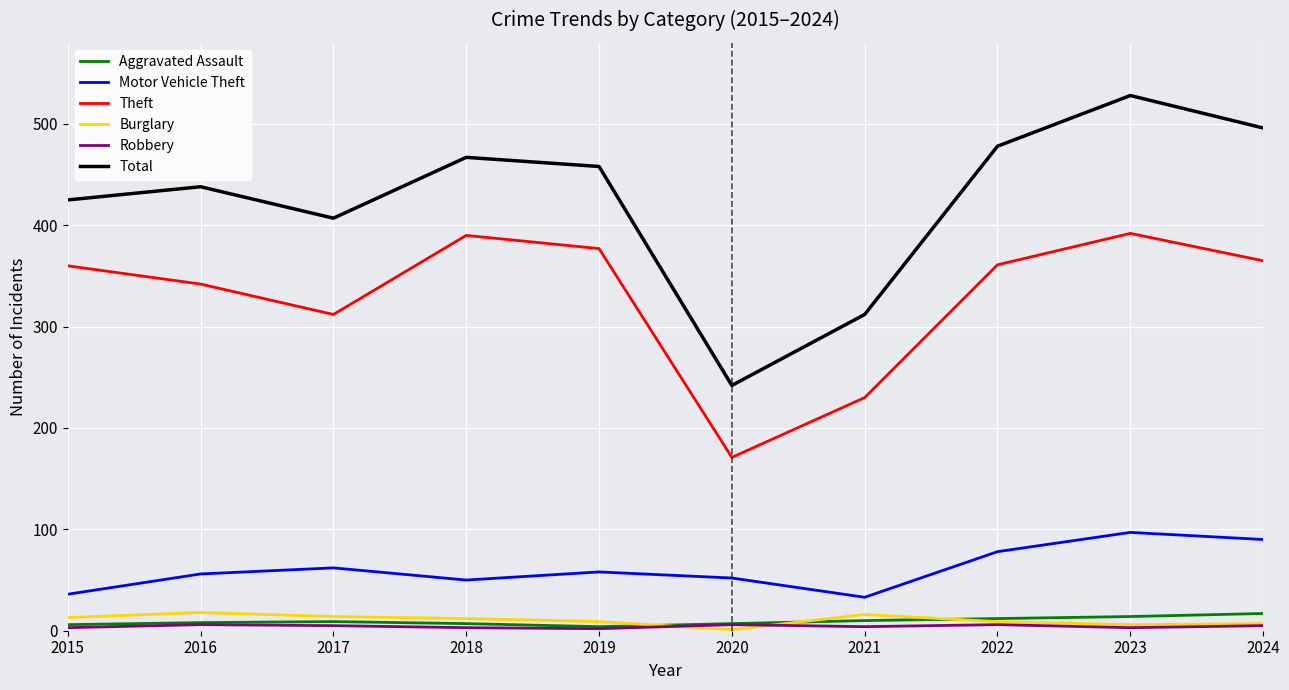

True or false: Theft has more than 2 interior local peaks.

False